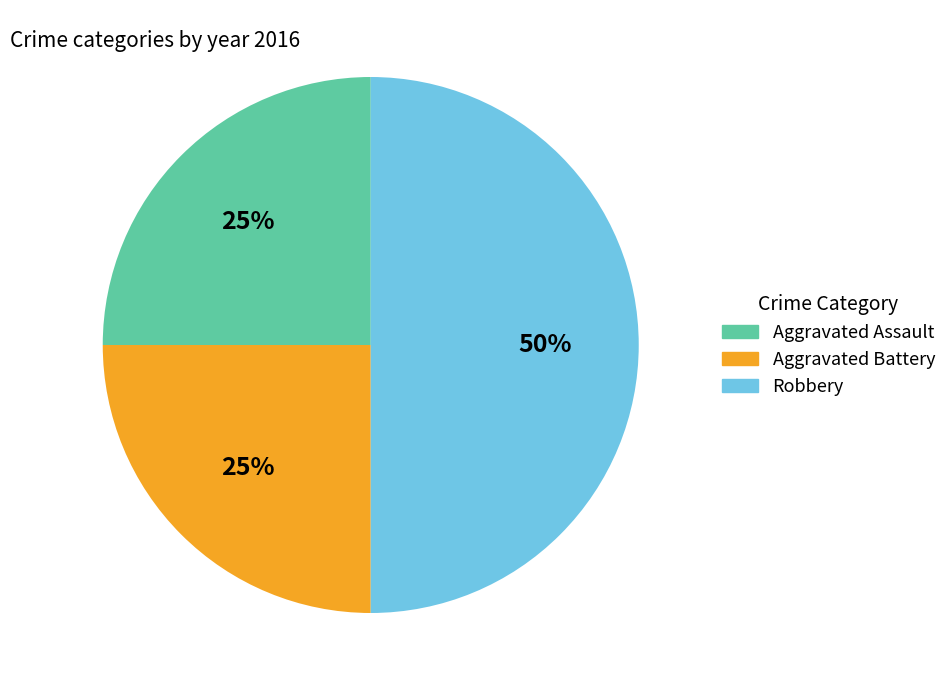

Combined, do Robbery and Aggravated Battery account for over 50%?

Yes